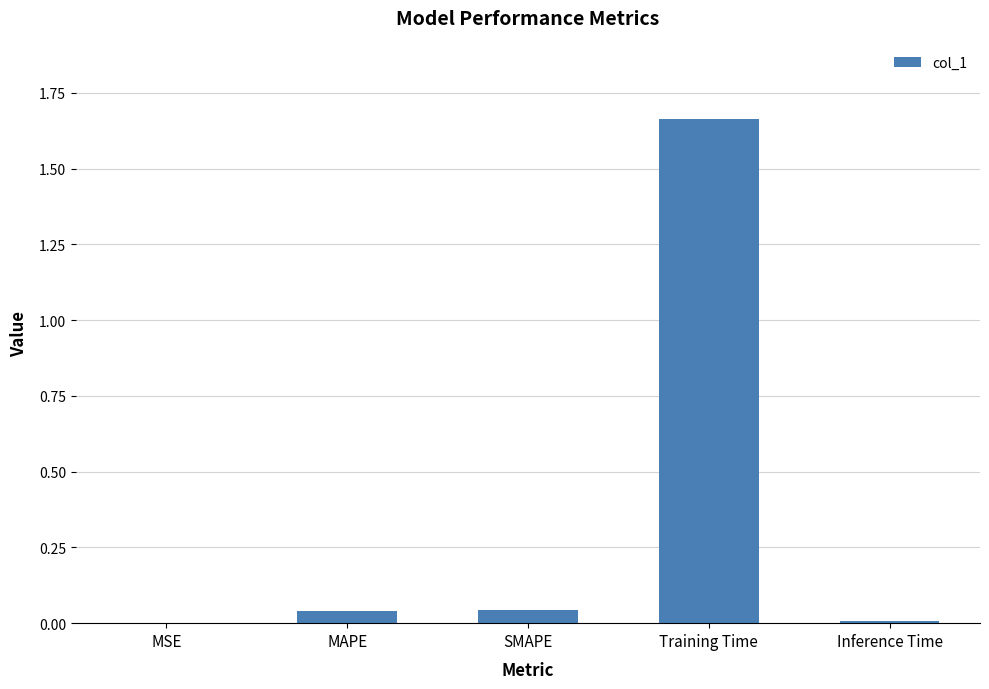

Is it true that the value at MAPE is 0.0?

True